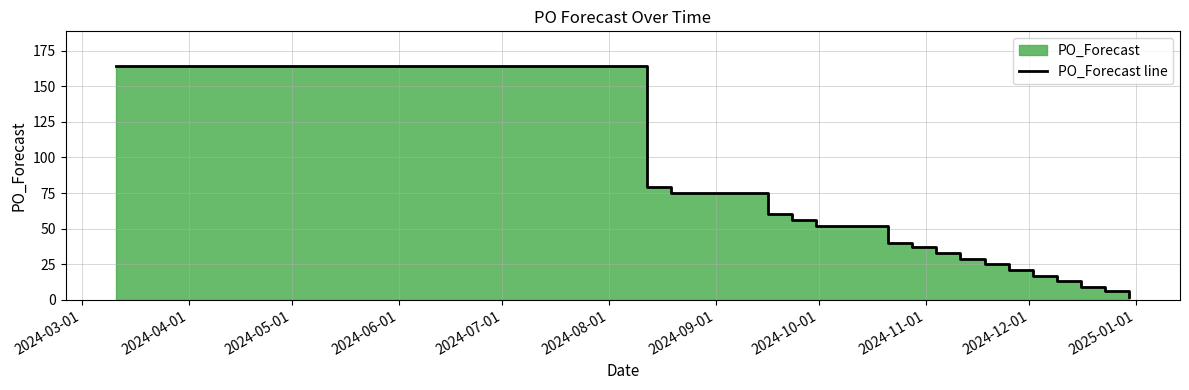

True or false: the data has more than 1 interior local peaks.

False